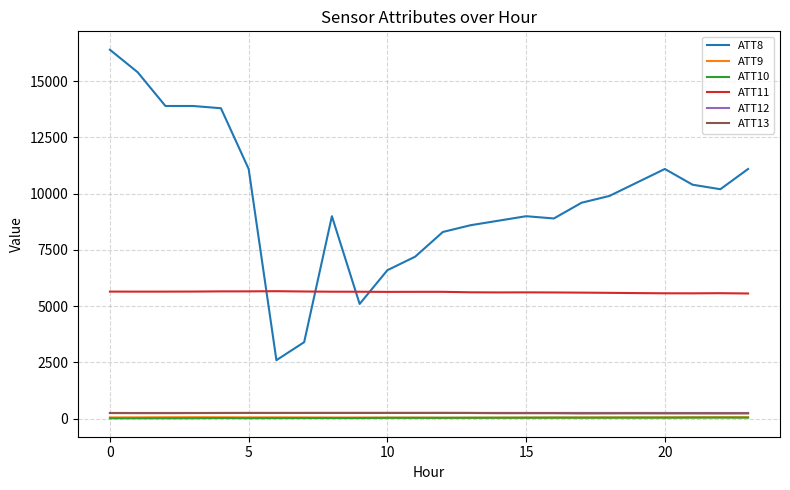

True or false: ATT11 and ATT12 cross at least once.

False